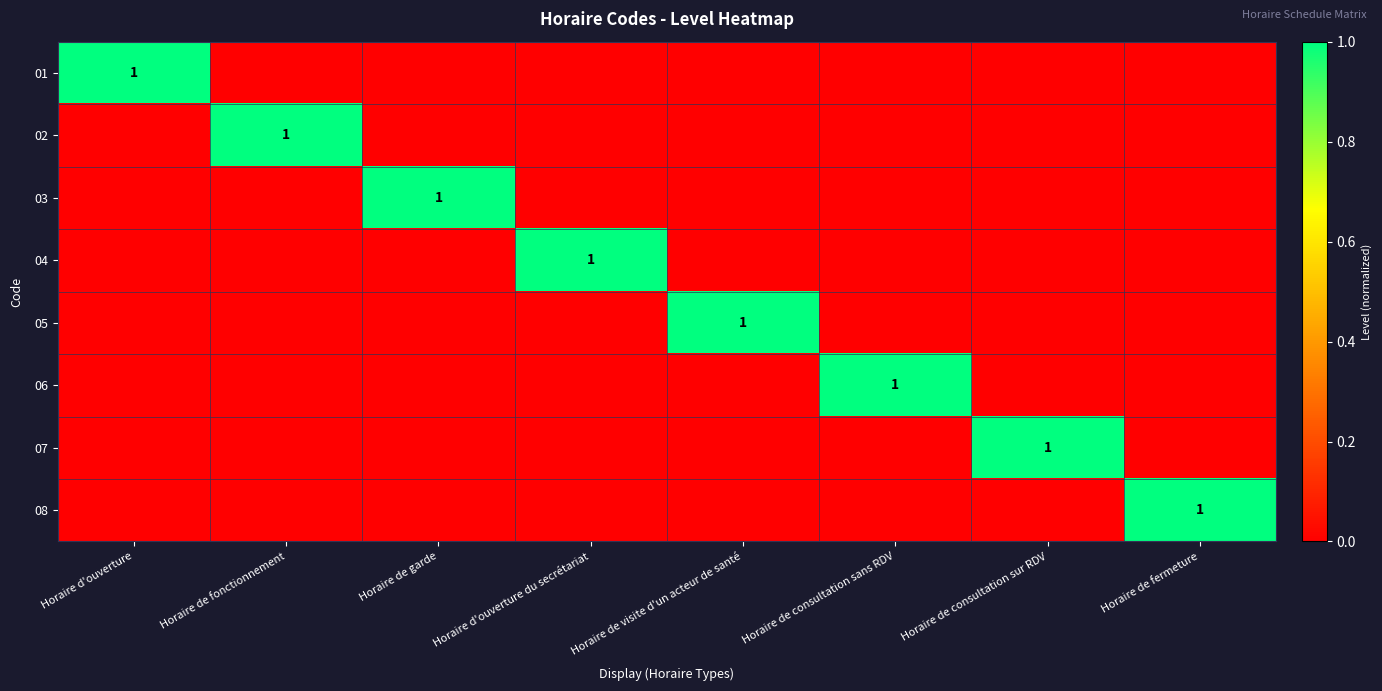

Between Horaire d'ouverture du secrétariat and Horaire de garde, which is larger?

Horaire d'ouverture du secrétariat